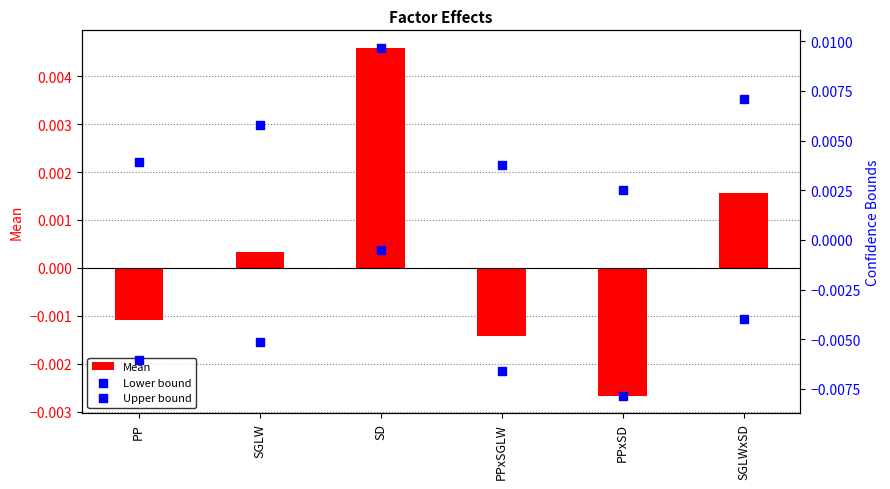

At how many categories does at least one series exceed 0?

6